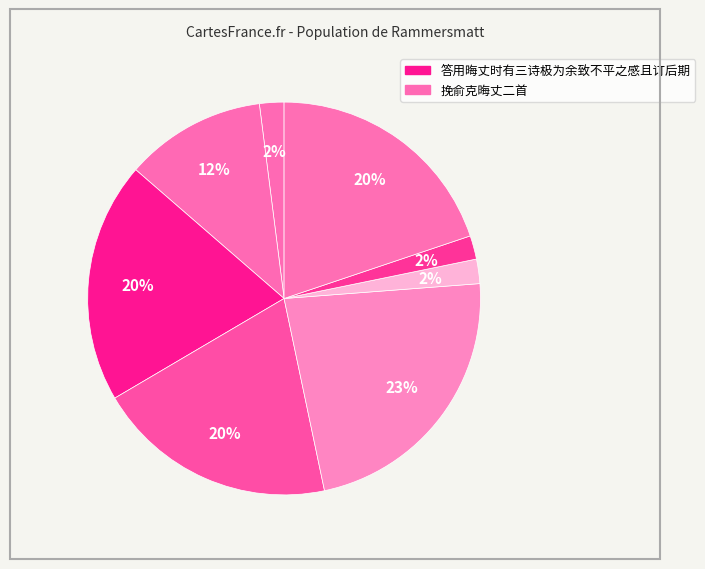

Does any single category account for the majority?

No